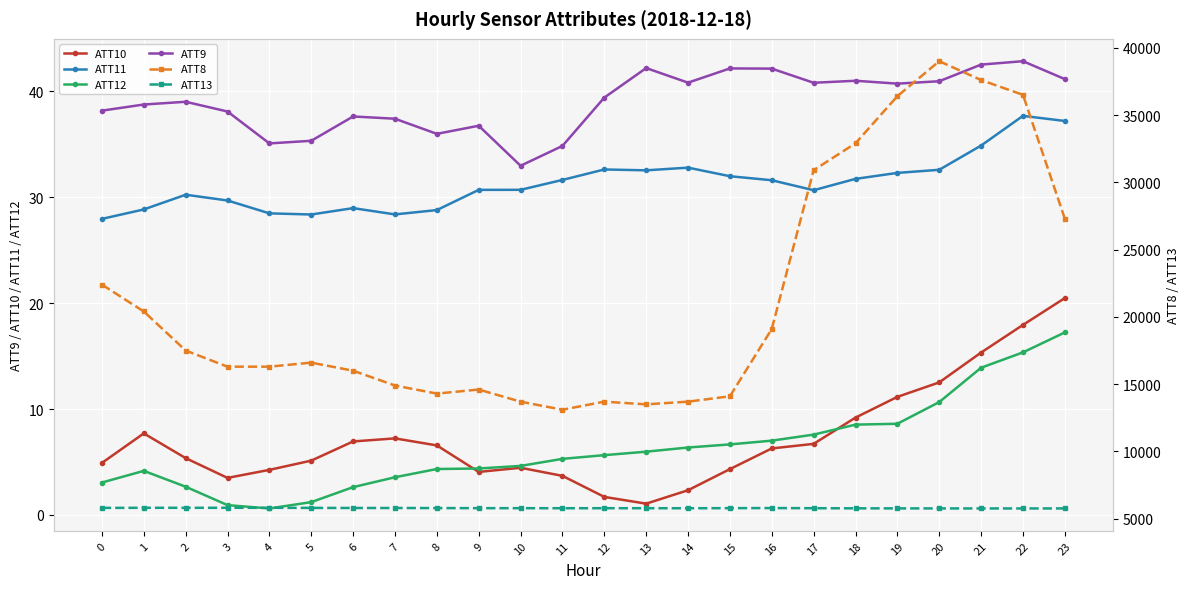

At which label is ATT13 closest to 5788?

9